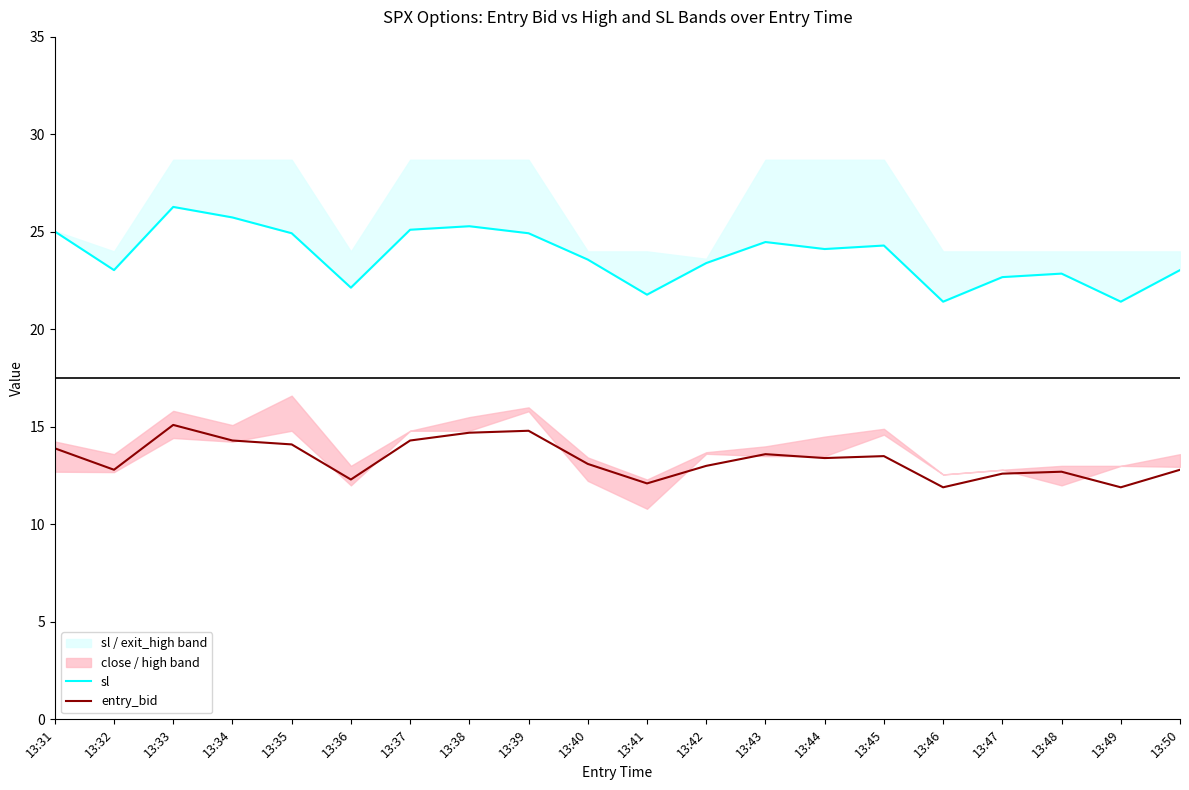

How many interior local valleys does the sl series have?

6